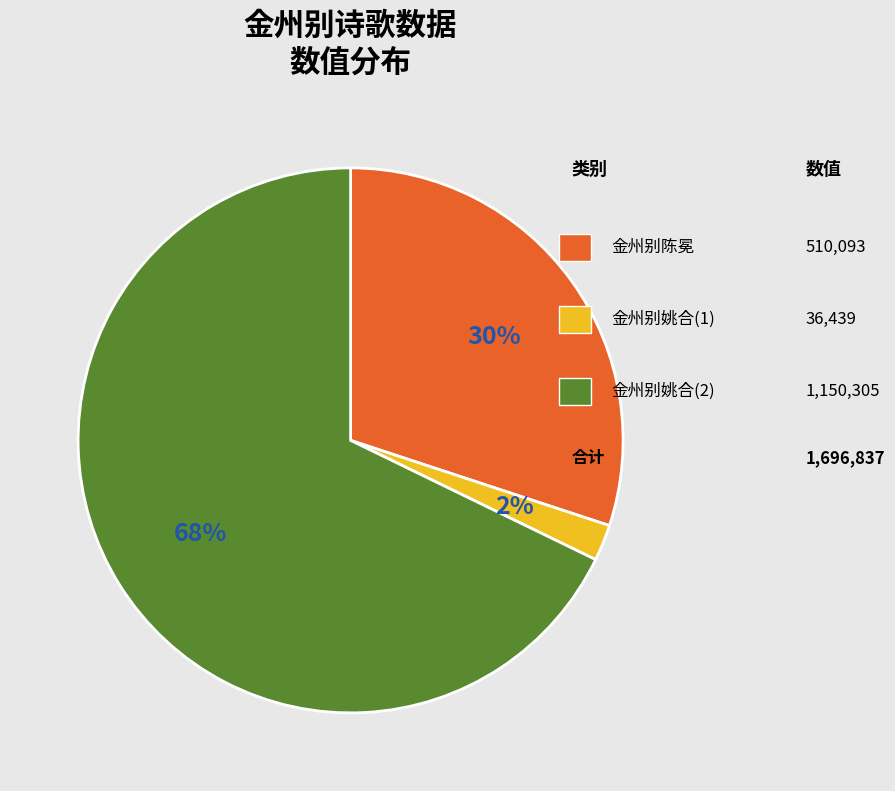

To the nearest percent, what is the difference between the largest and smallest slice percentages?

66%